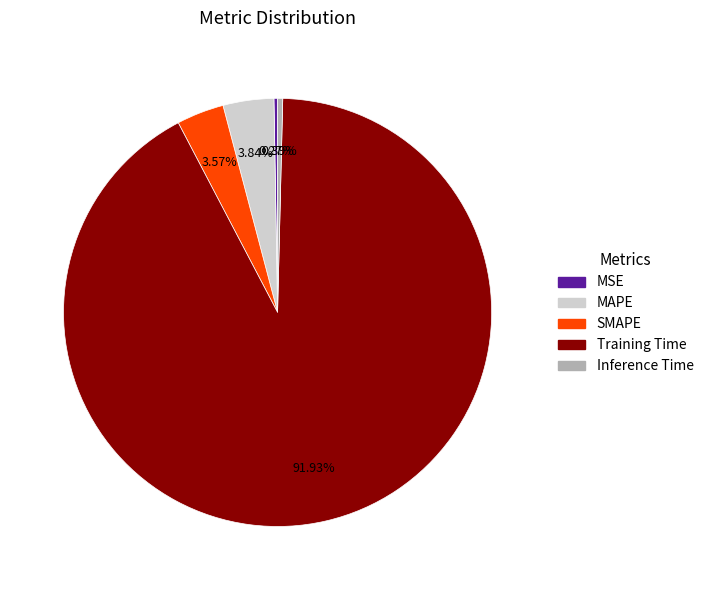

Is there a majority slice in this chart?

Yes